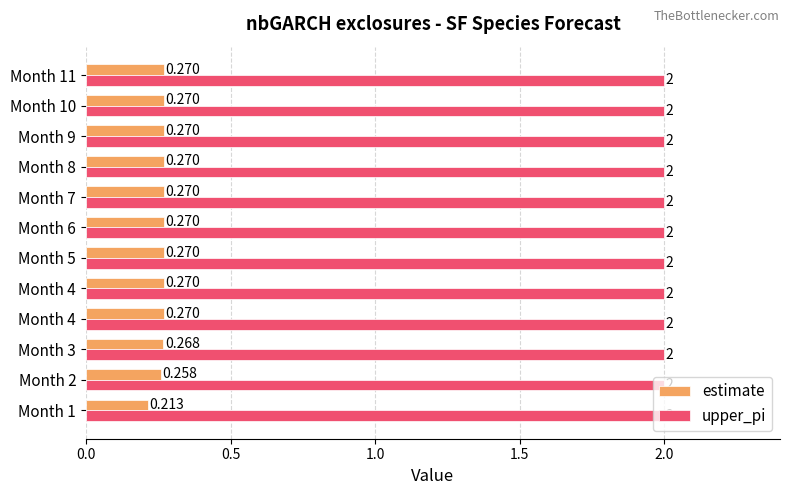

What is the sum of all estimate values?

3.2